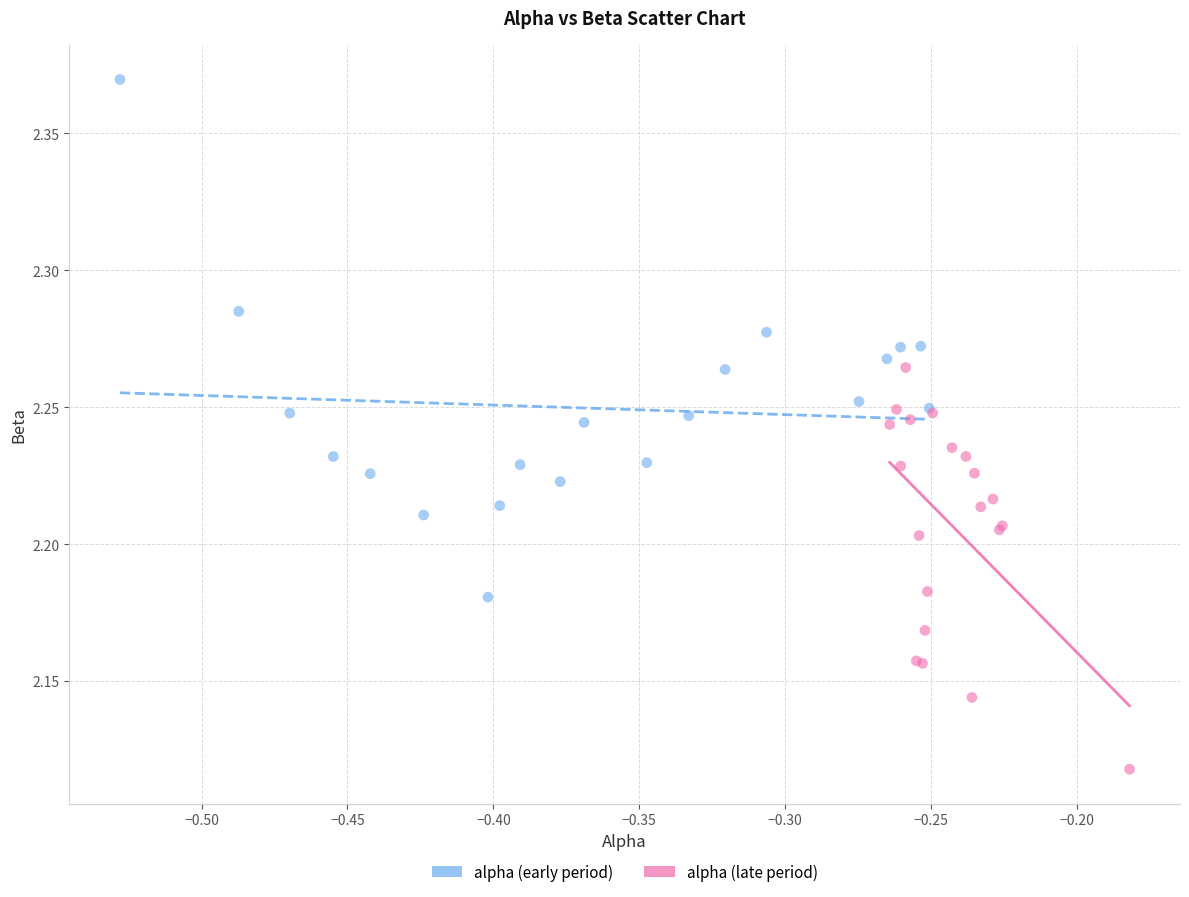

Which series has the widest spread of Y values?

alpha (early period)